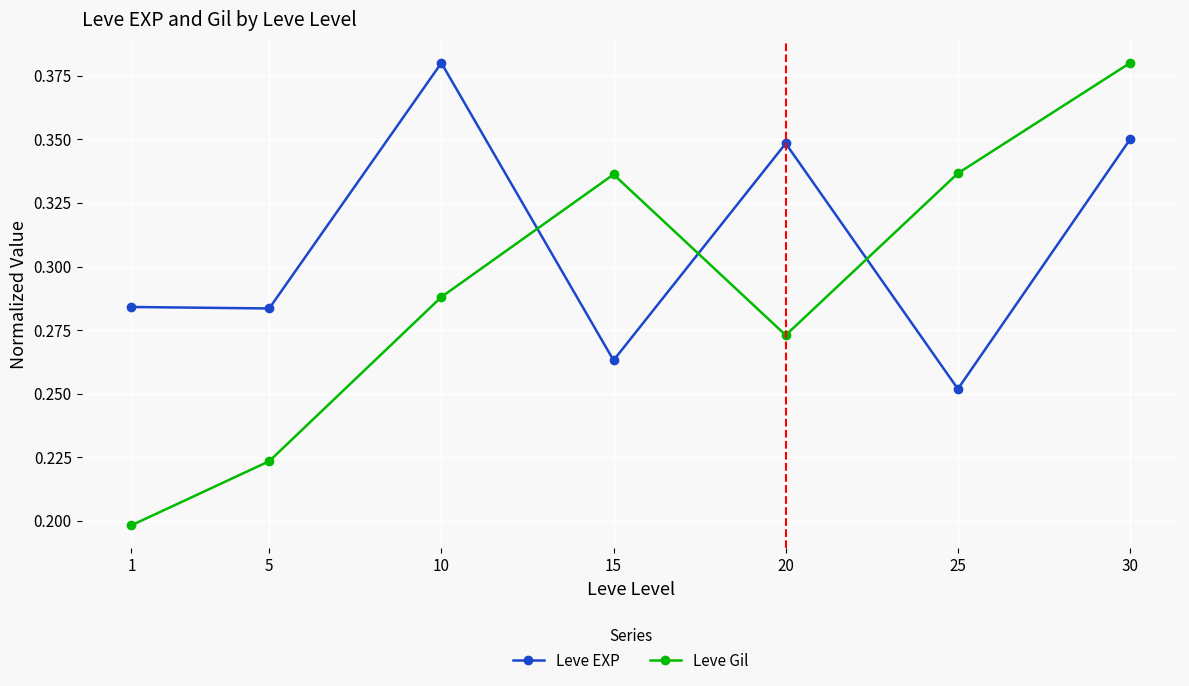

Does the chart have visible grid lines?

Yes